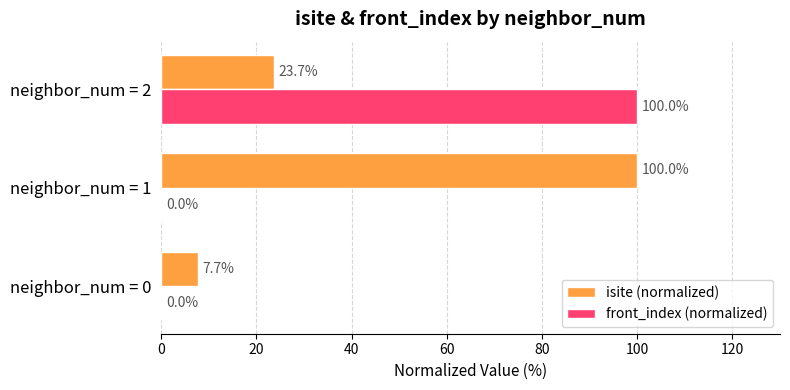

At which category is the sum across all series the highest?

neighbor_num = 2